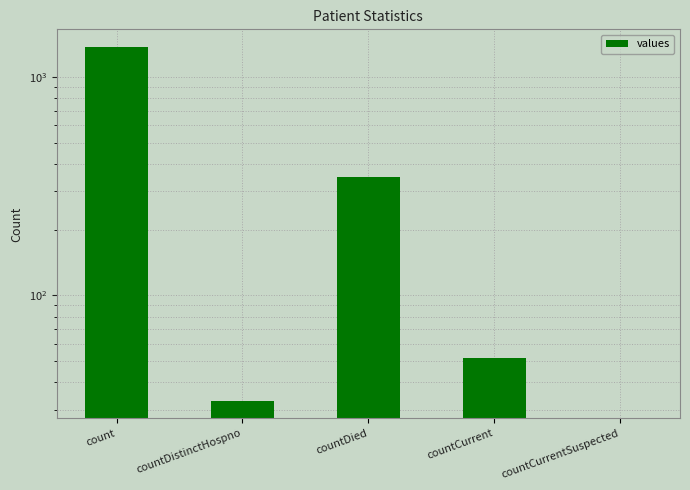

What is the value of the 2nd bar from the left?

33